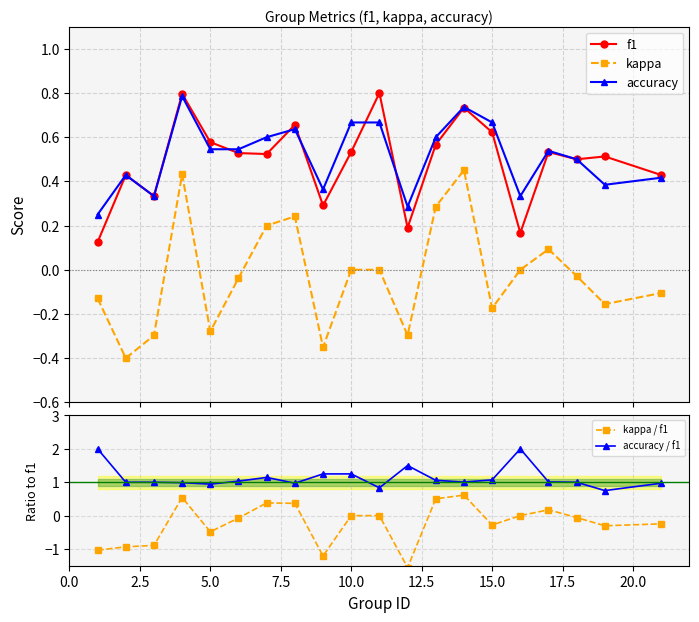

True or false: kappa and f1 intersect in this chart.

False